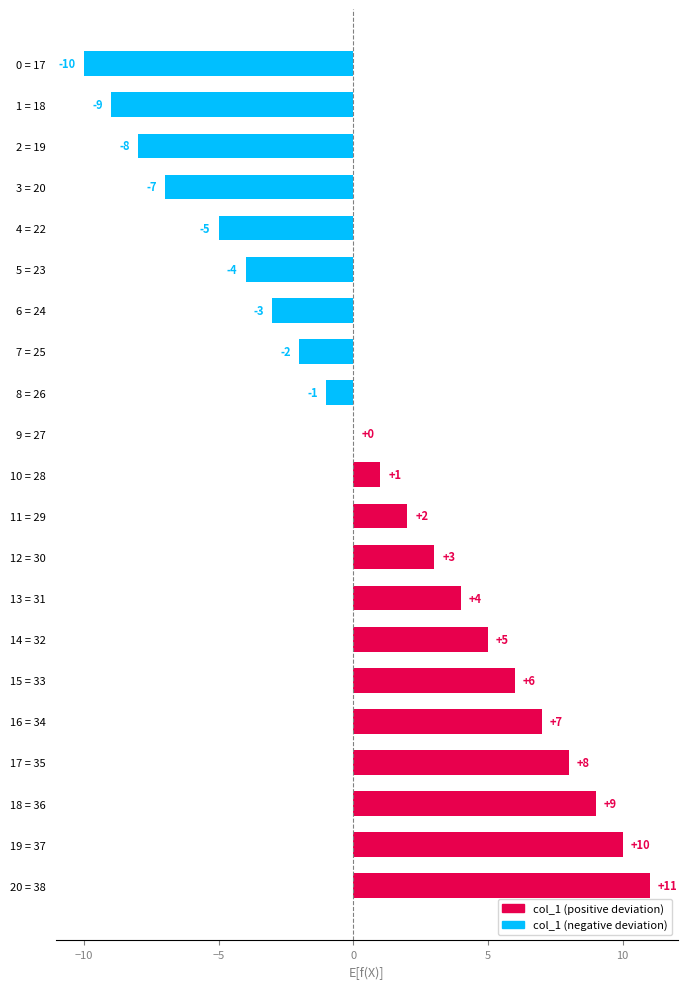

At which label is the value closest to 0?

9 = 27